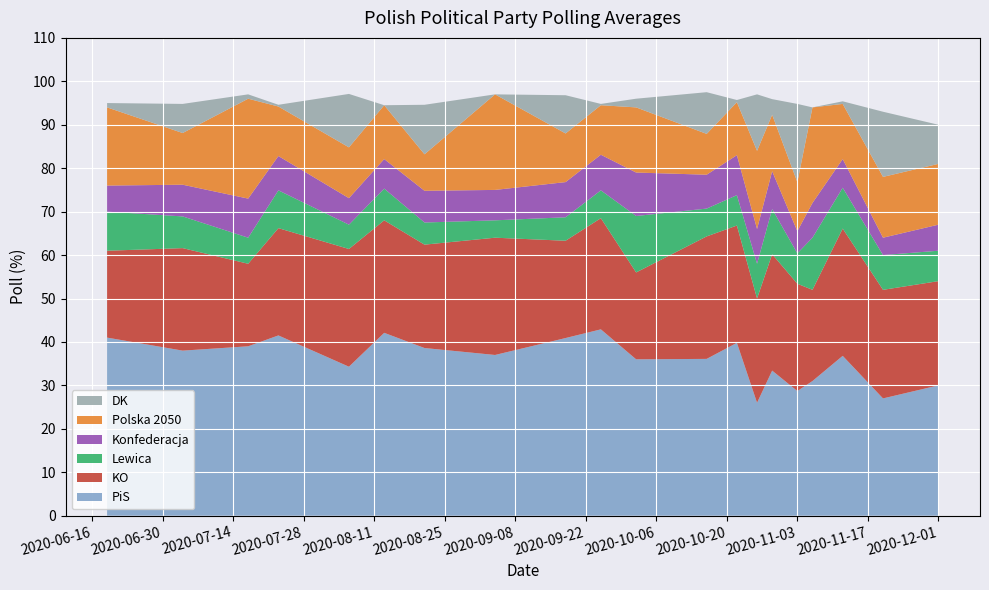

Reading left to right, transcribe all the data shown in this chart.

PiS: 41.0	38.0	39.0	41.5	34.3	42.1	38.6	37.0	40.9	42.9	36.0	36.1	39.8	26.0	33.4	28.7	31.0	36.8	27.0	30.0
KO: 20.0	23.6	19.0	24.7	27.1	25.9	23.8	27.0	22.4	25.6	20.0	28.2	27.0	24.0	26.8	24.7	21.0	29.3	25.0	24.0
Lewica: 9.0	7.3	6.0	8.7	5.6	7.3	5.1	4.0	5.4	6.4	13.0	6.4	7.0	8.0	10.4	7.0	12.0	9.4	8.0	7.0
Konfederacja: 6.0	7.3	9.0	7.9	6.1	6.8	7.3	7.0	8.1	8.2	10.0	7.8	9.2	8.0	8.7	5.1	8.0	6.6	4.0	6.0
Polska 2050: 18.0	11.9	23.0	11.4	11.7	12.4	8.4	22.0	11.2	11.4	15.0	9.4	12.2	18.0	13.0	11.3	22.0	12.7	14.0	14.0
DK: 1.0	6.7	1.0	0.4	12.3	0.0	11.4	0.0	8.8	0.3	2.0	9.6	0.5	13.0	3.6	18.0	0.0	0.6	15.0	9.0